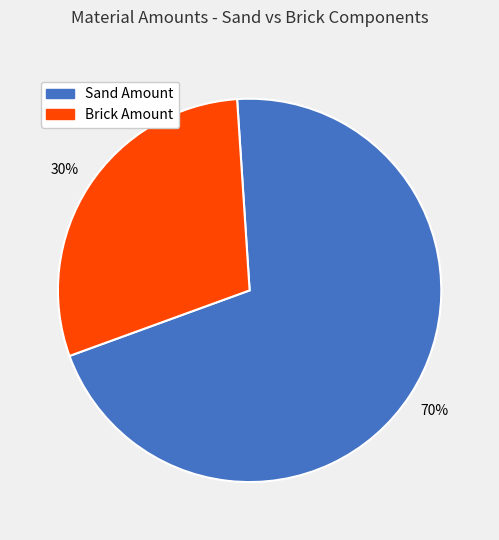

How many segments does this pie chart have?

2